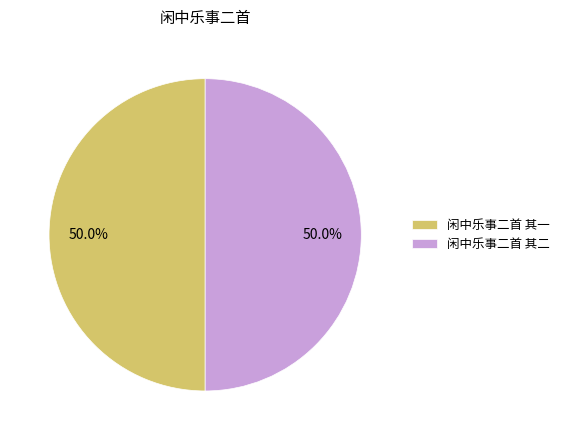

What percentage do 闲中乐事二首 其二 and 闲中乐事二首 其一 together represent?

100.0%